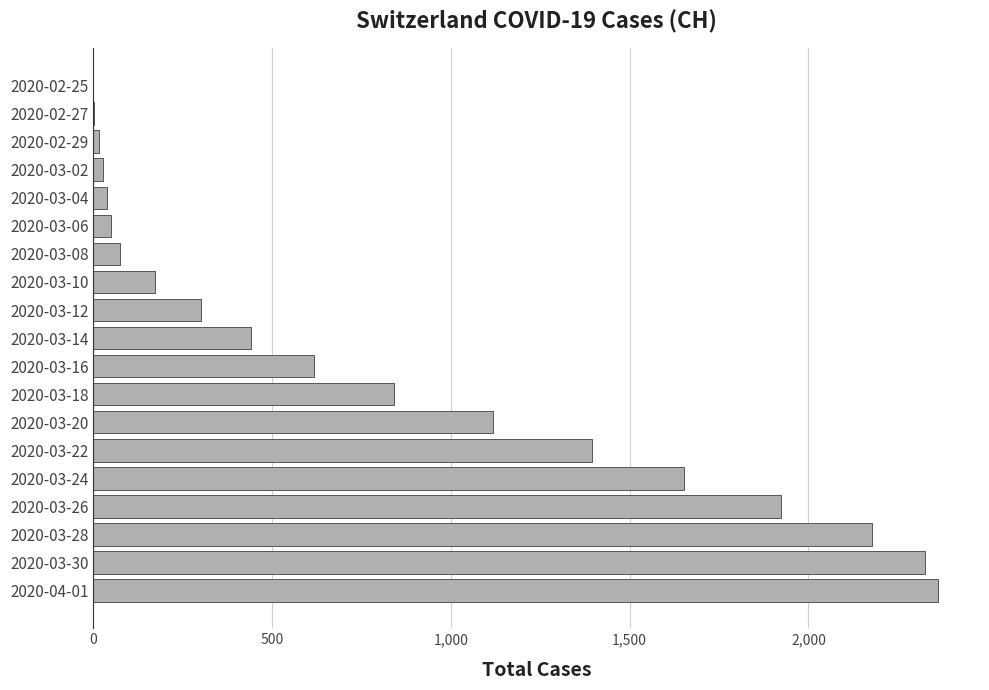

How many distinct data groups are displayed?

1